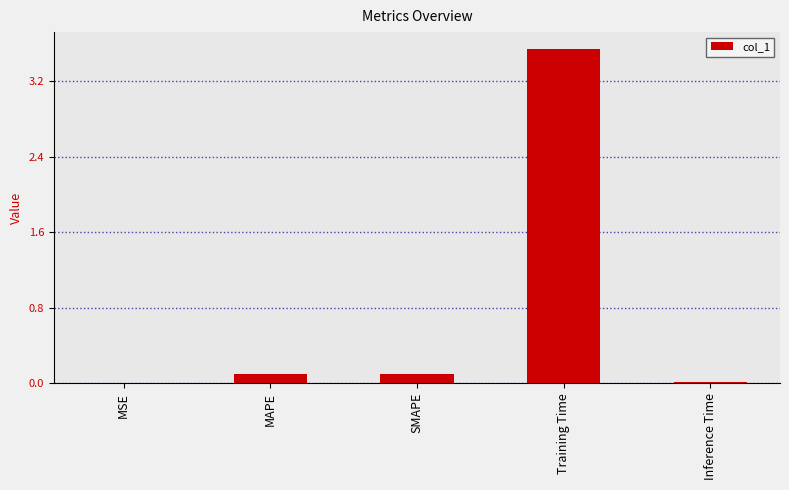

What is the change in value from SMAPE to Inference Time?

-0.1